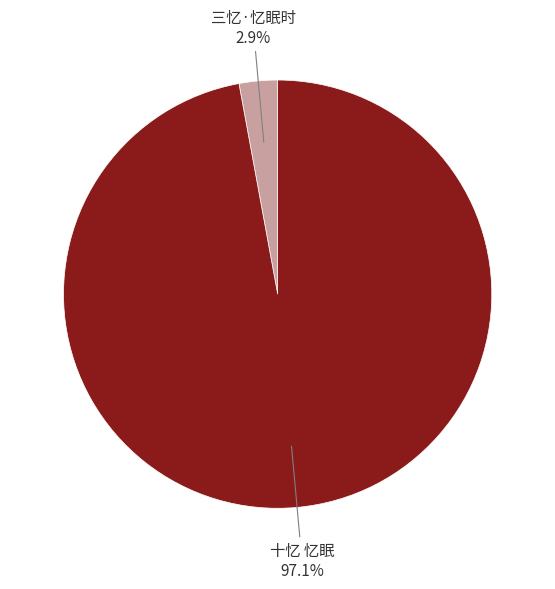

Does any single category account for the majority?

Yes